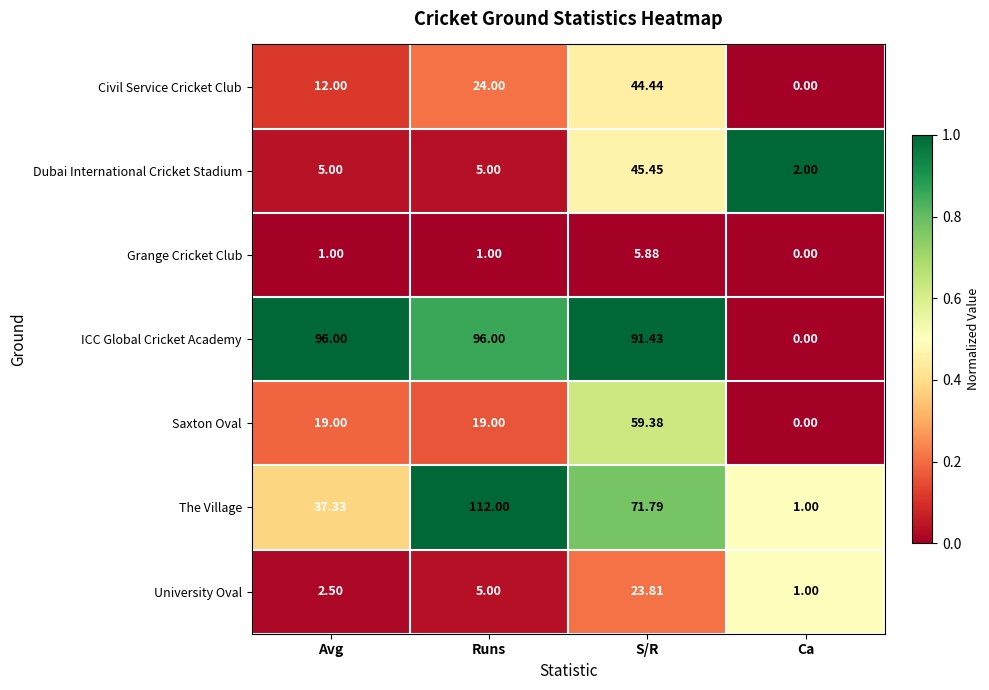

Which series has the widest spread of values?

The Village